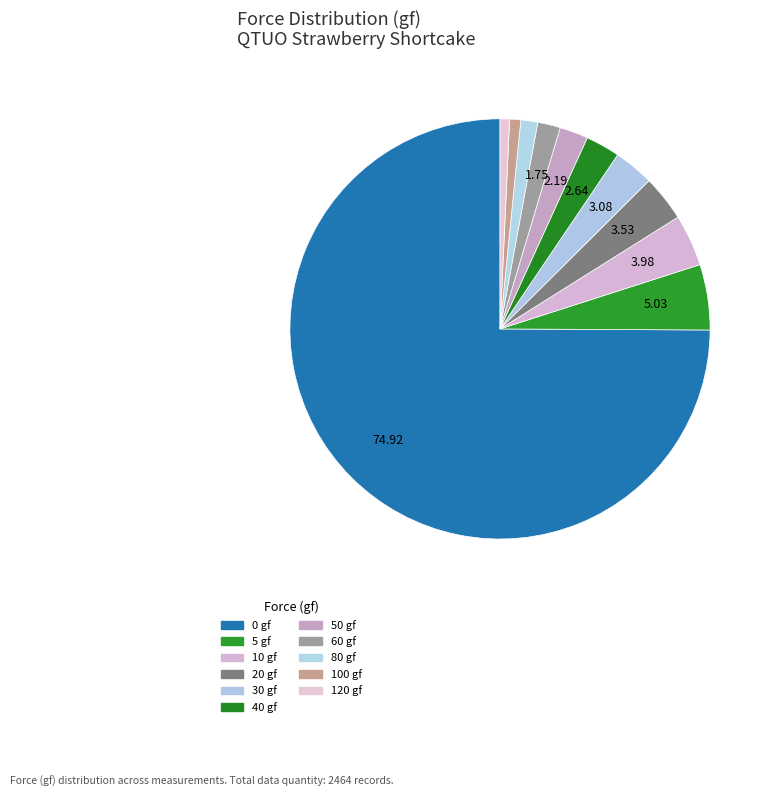

To the nearest percent, what is the average slice percentage?

9%